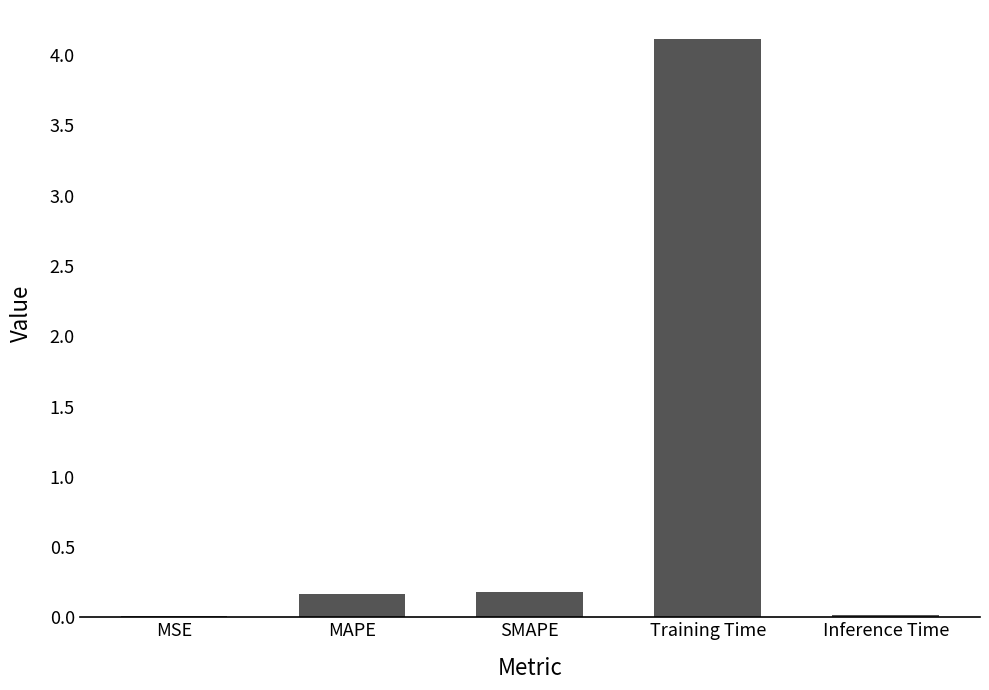

What is the average value?

0.9